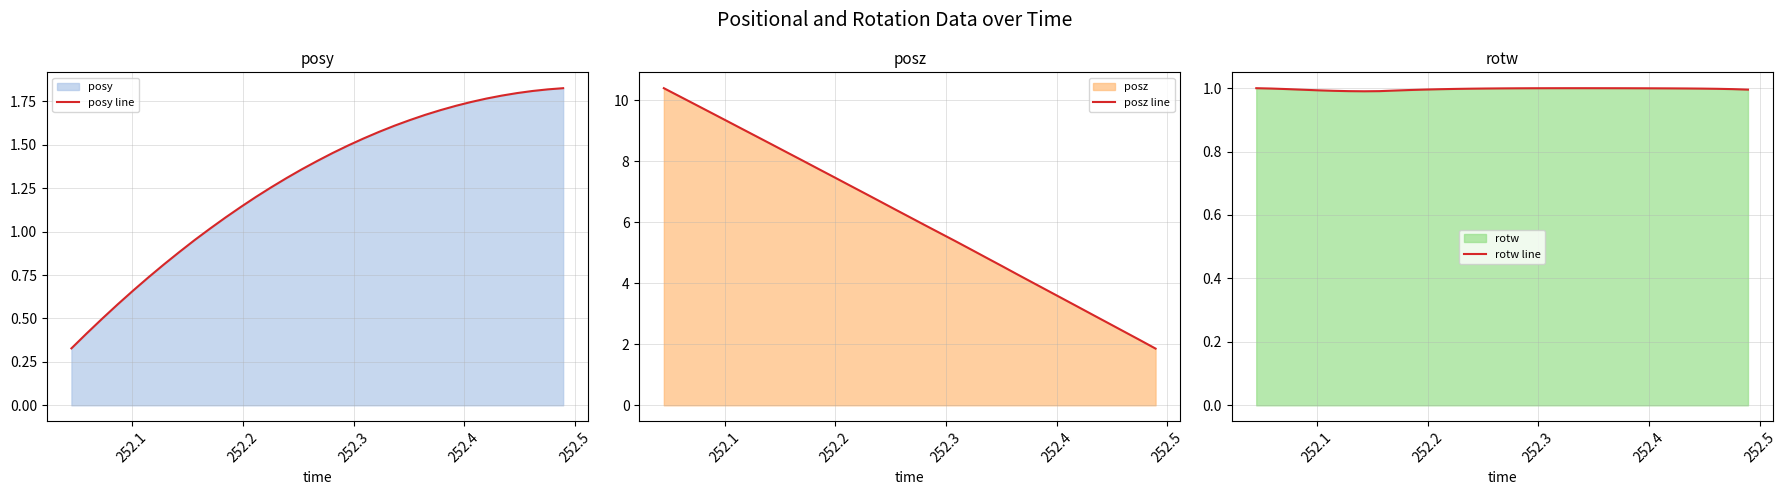

True or false: posy line has more than 0 points higher than both neighbors.

False